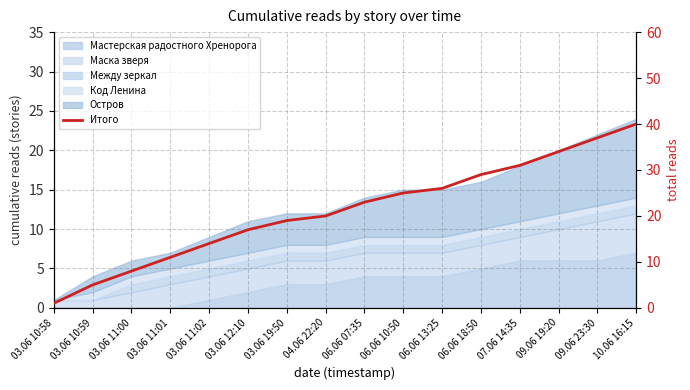

What is the label of the 7th point from the left?

03.06 19:50